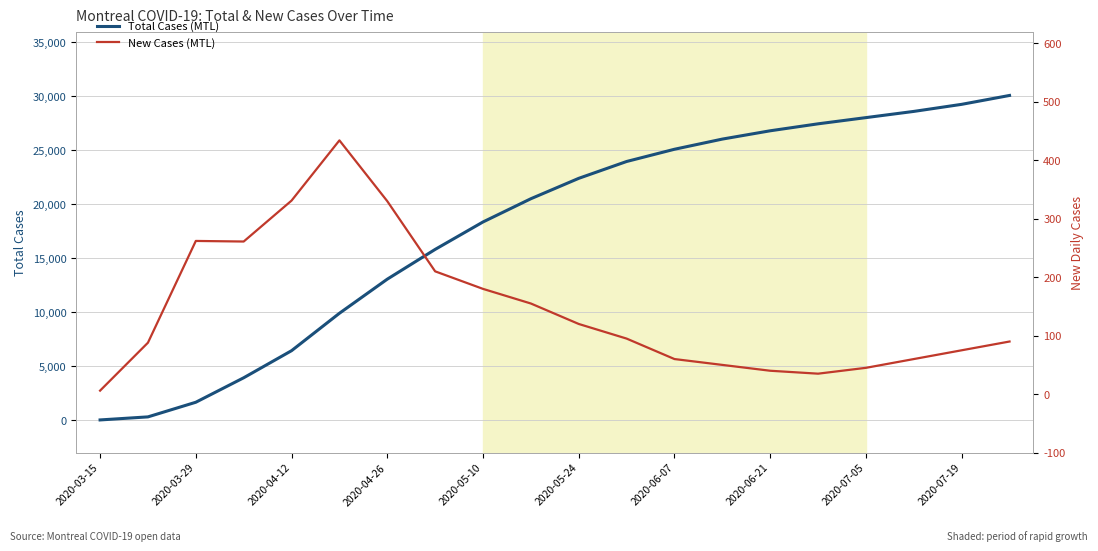

True or false: Total Cases (MTL) has a value of 2854 at 2020-03-29.

False